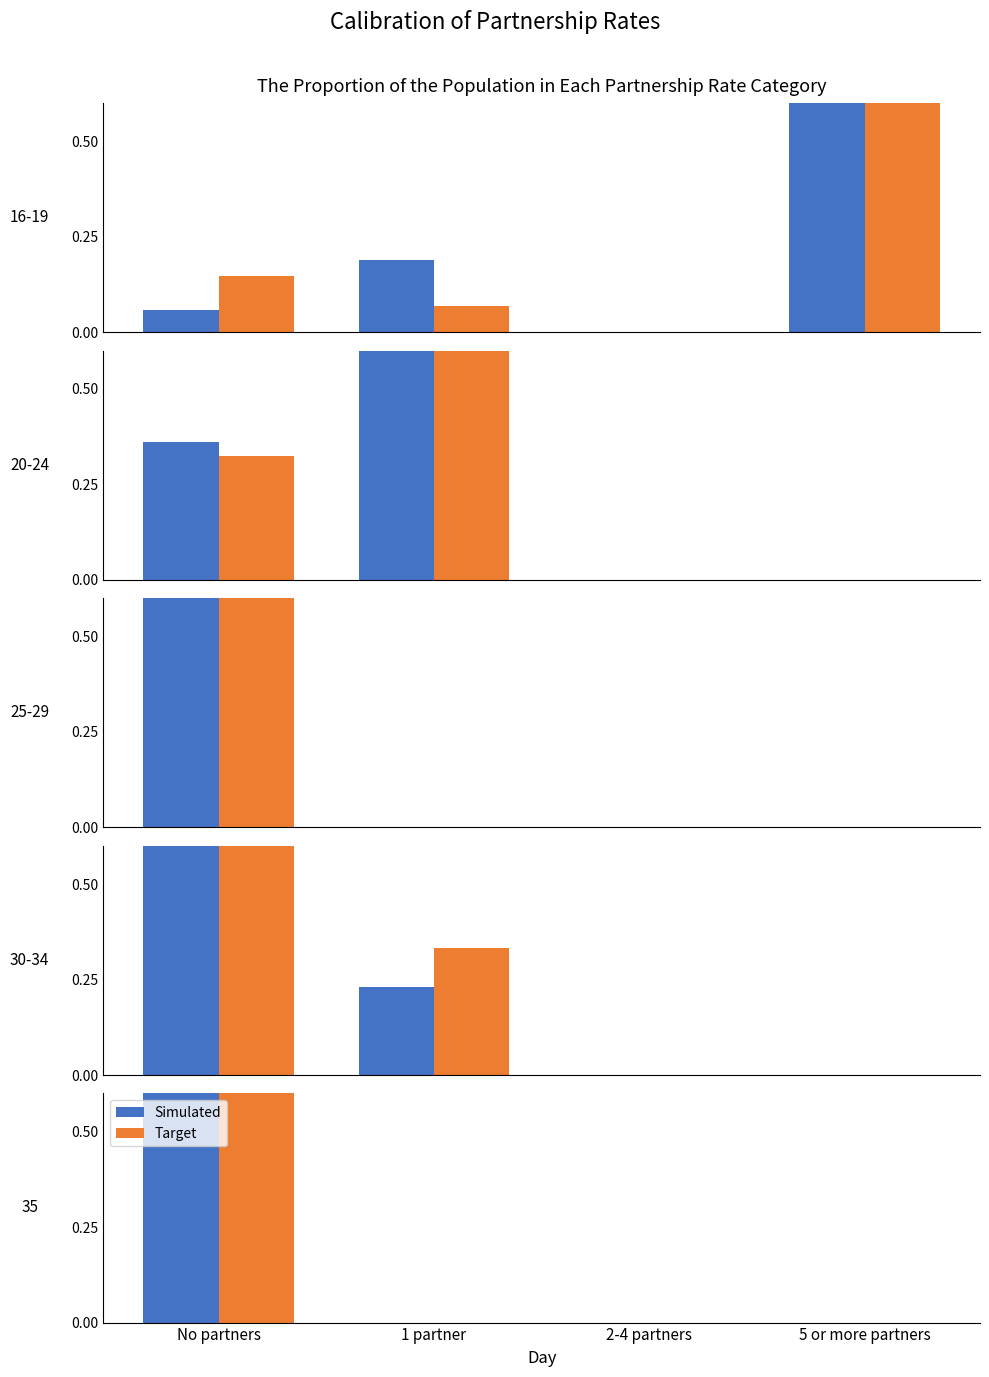

Is the value of Target at 1 partner greater than the value of Simulated at No partners?

No